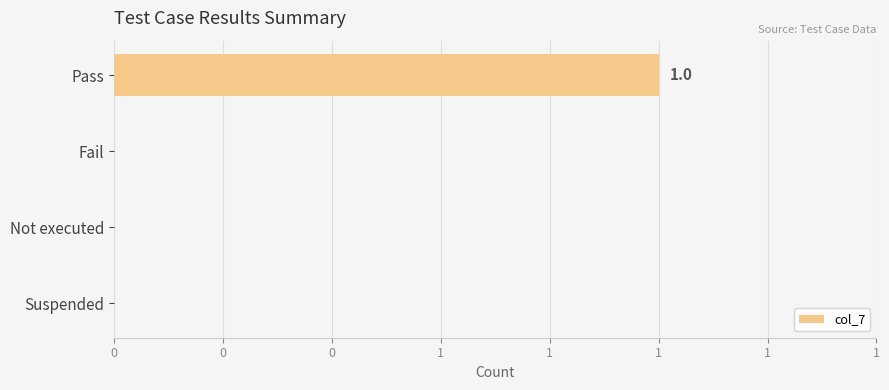

How many values are between 0 and 1?

4